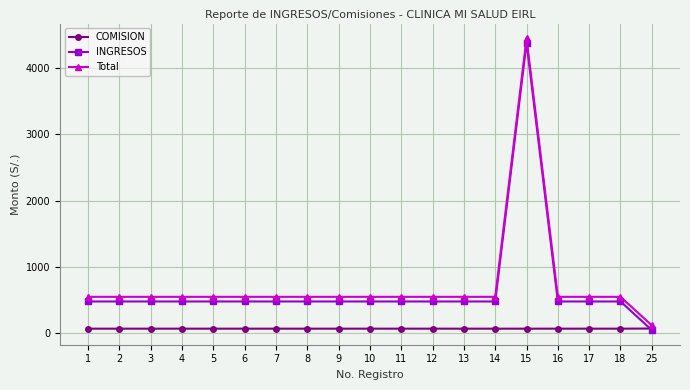

How many lines are shown in the chart?

3